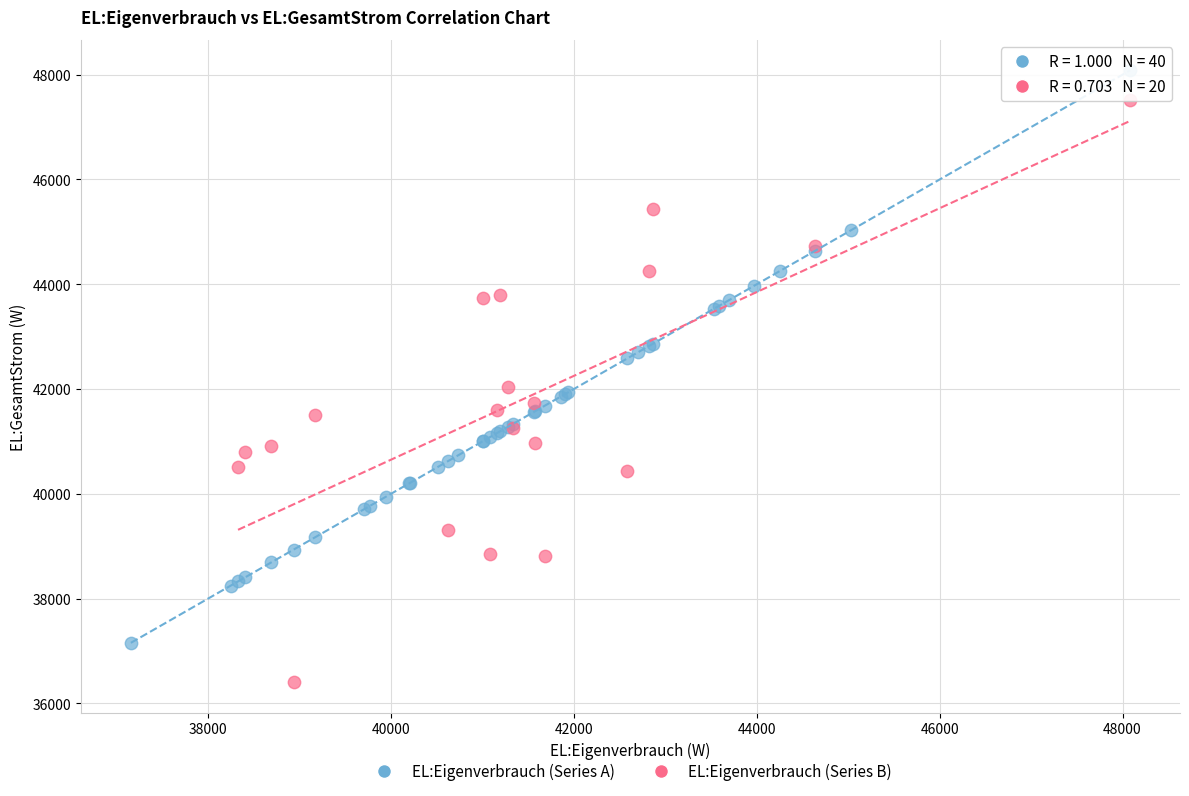

Which series contains the lowest Y value?

EL:Eigenverbrauch (Series B)